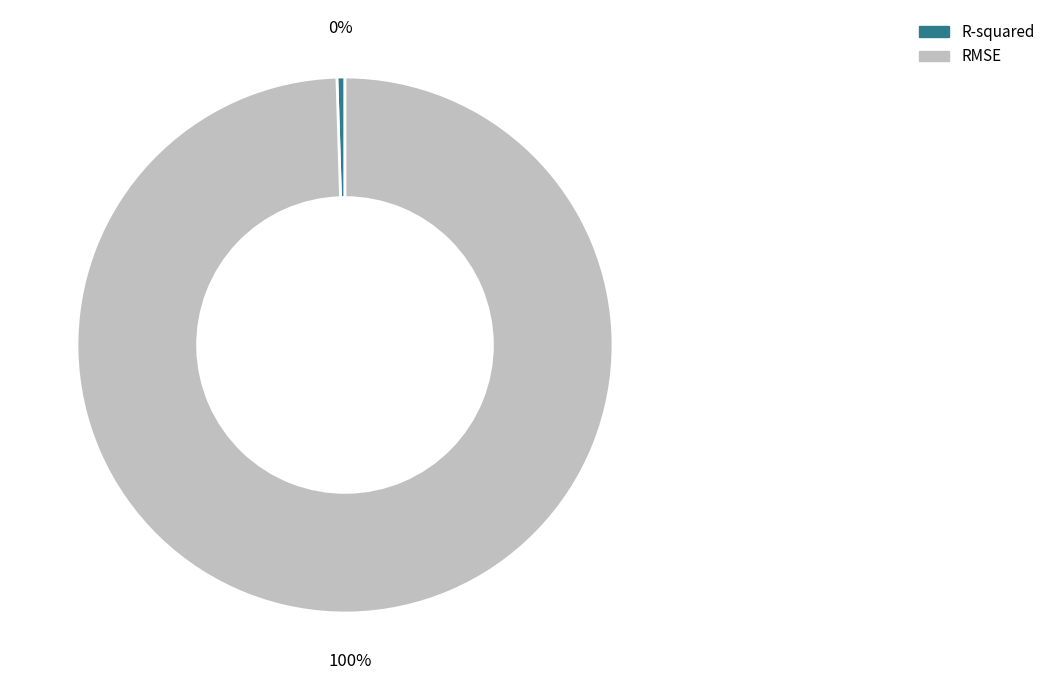

To the nearest percent, what percentage of the pie is RMSE?

100%